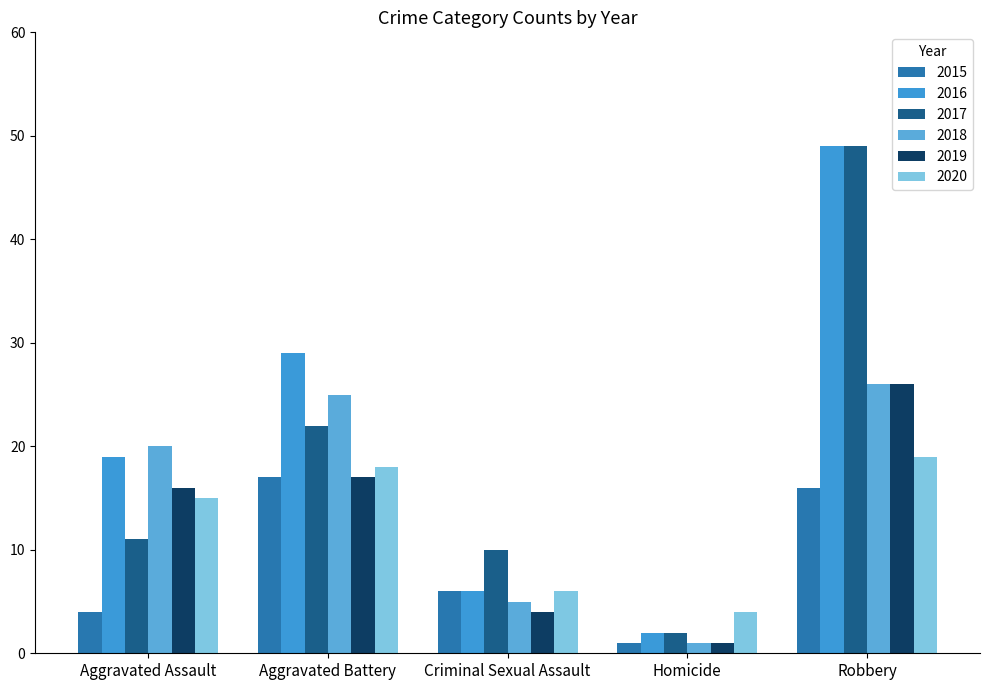

Count the number of data series in this chart.

6